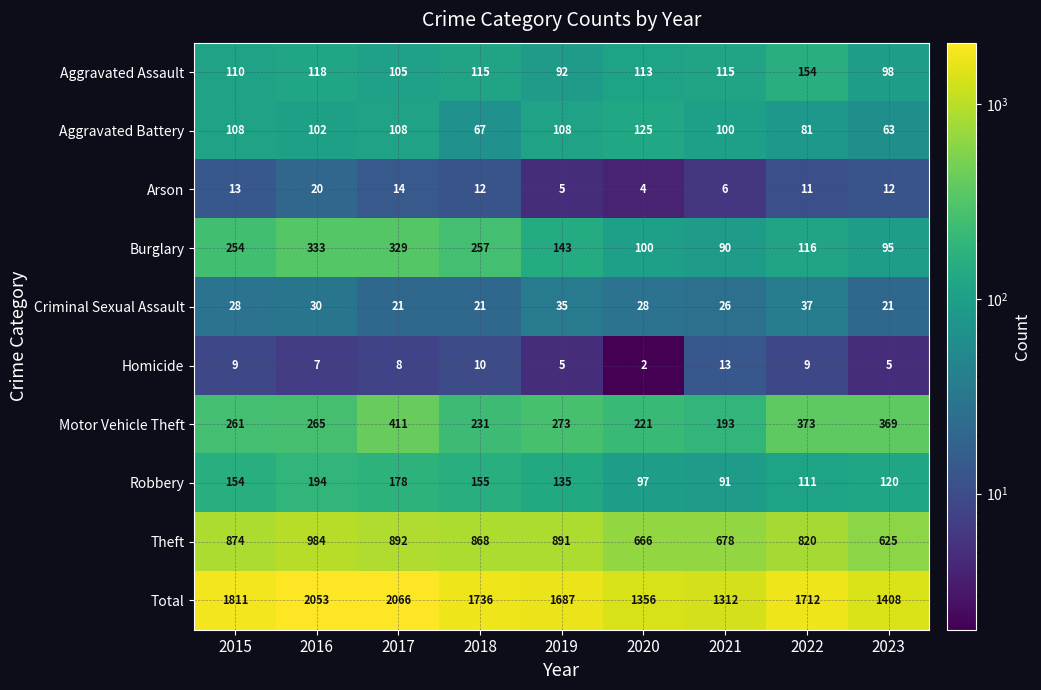

Rank the series by their maximum value, from highest to lowest.

Total, Theft, Motor Vehicle Theft, Burglary, Robbery, Aggravated Assault, Aggravated Battery, Criminal Sexual Assault, Arson, Homicide